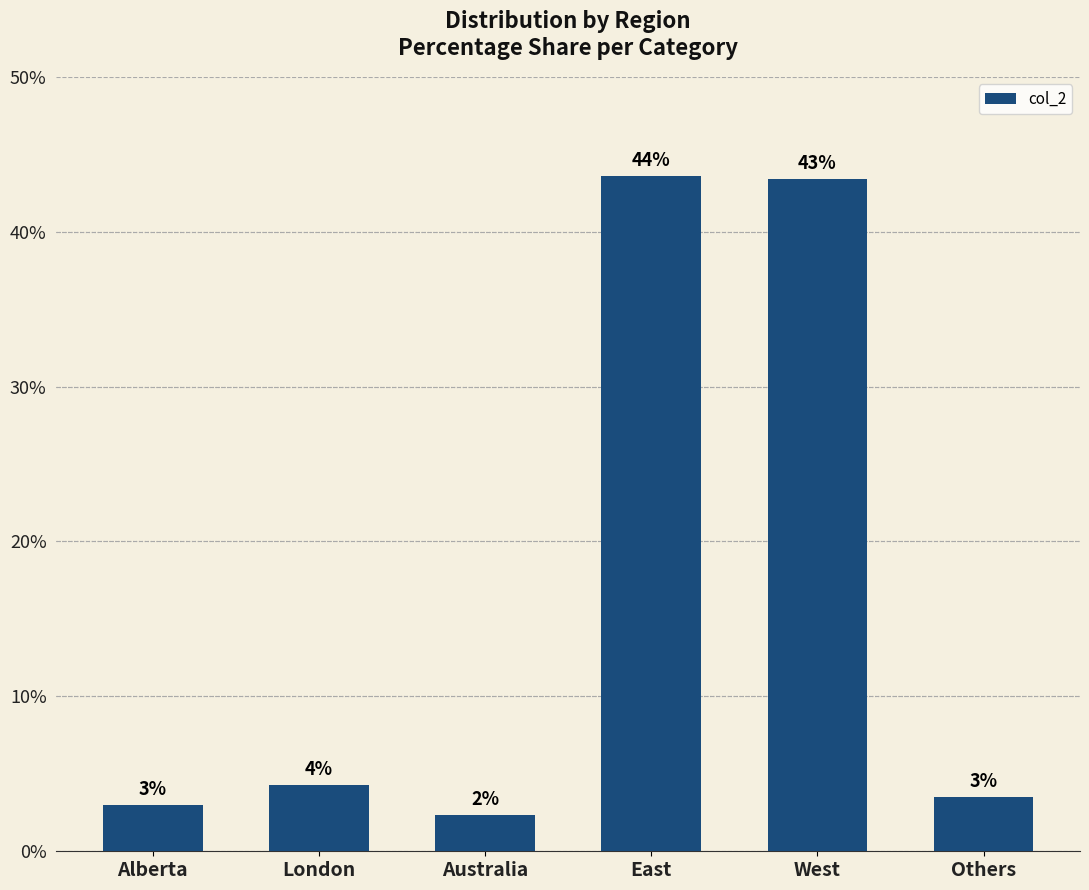

Are the bars horizontal?

No